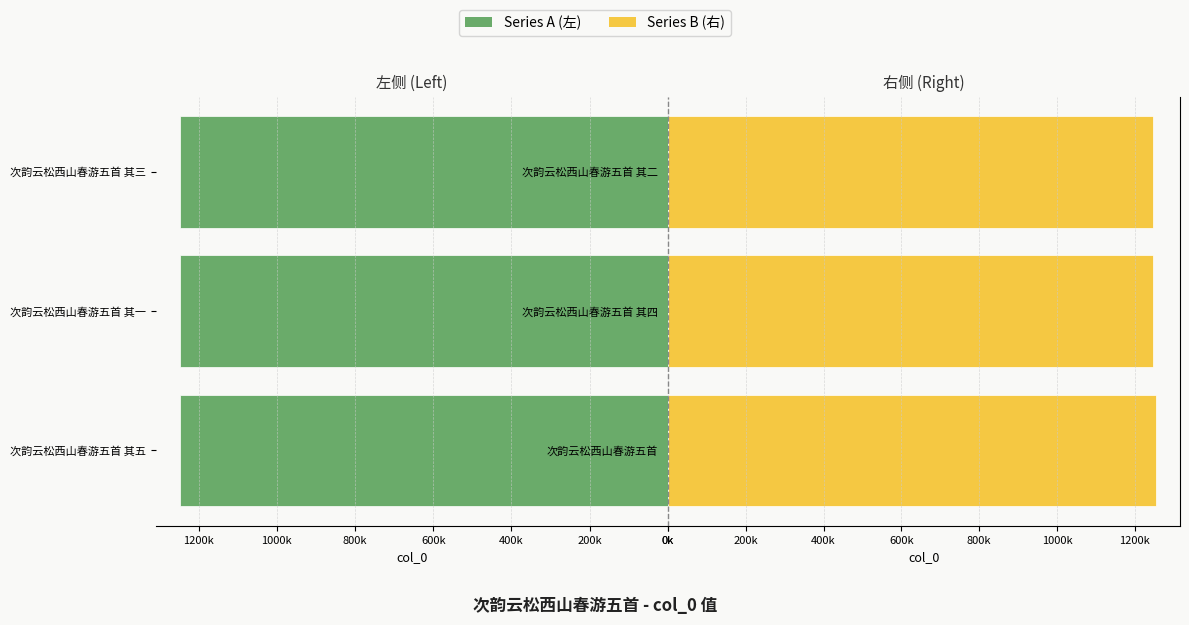

At how many categories does at least one series exceed 1248308?

1